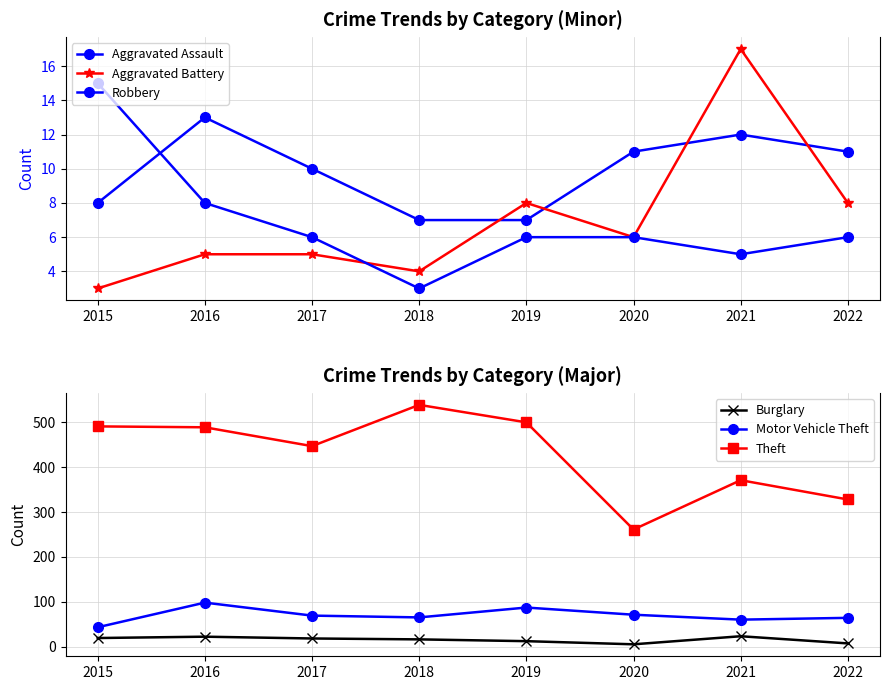

At which category is the sum across all series the highest?

2016